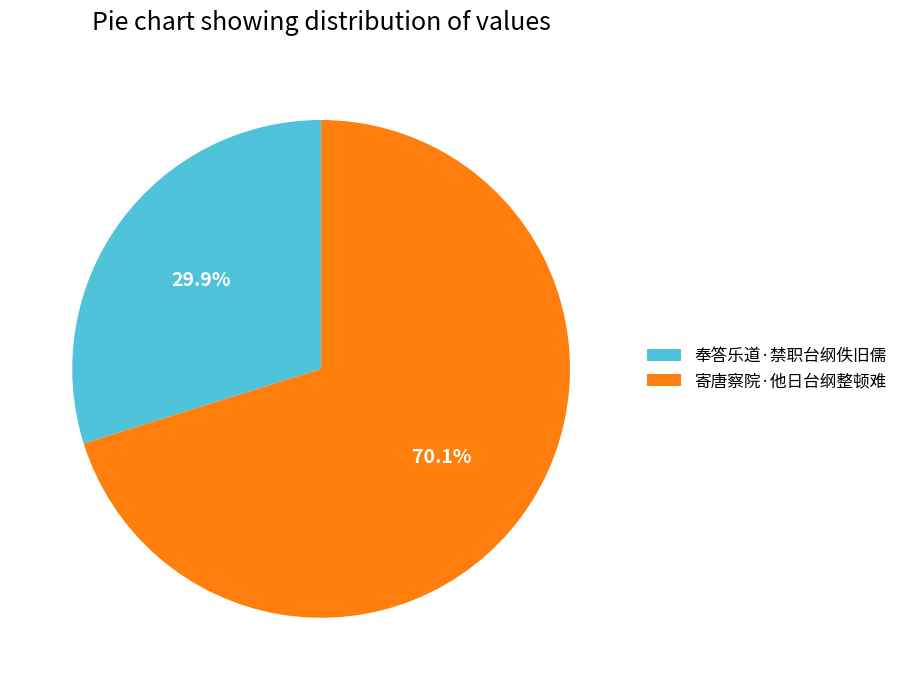

To the nearest percent, what percentage of the pie is 寄唐察院·他日台纲整顿难?

70%